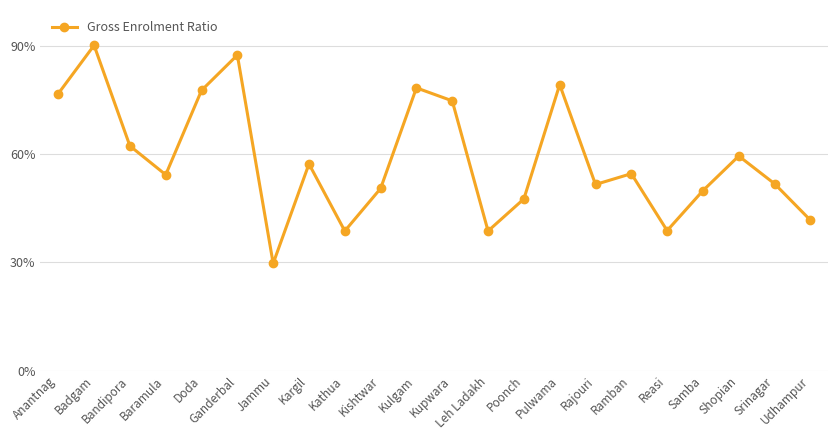

Does the chart have visible grid lines?

Yes